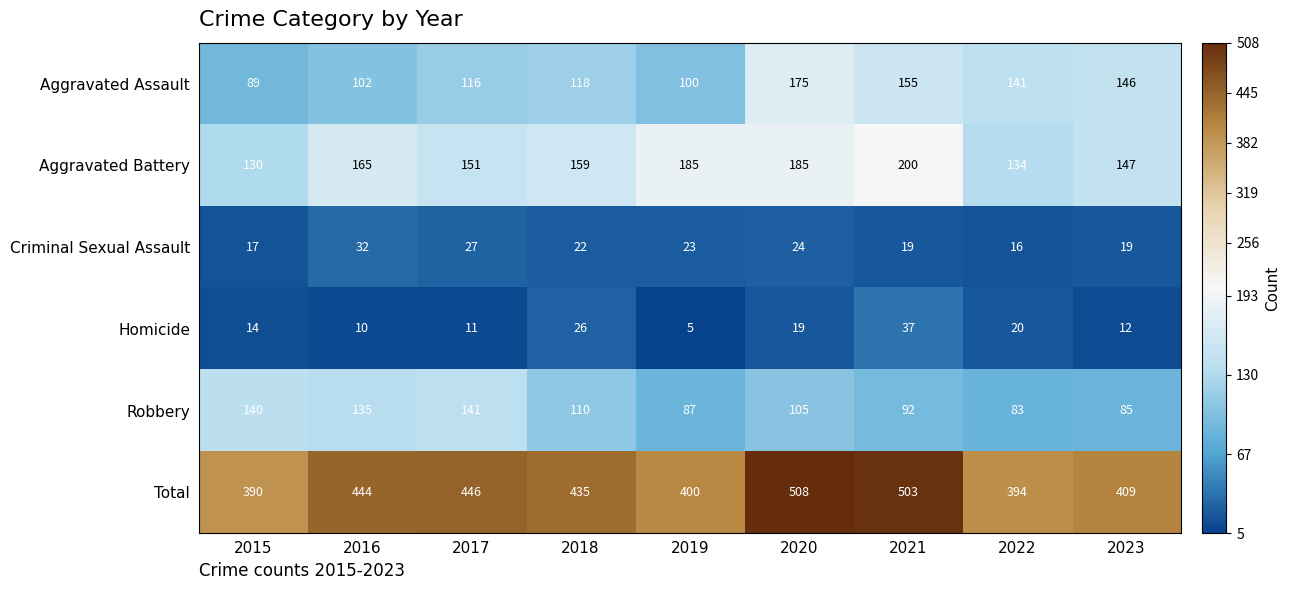

What is the spread (max minus min) of values at 2015?

376